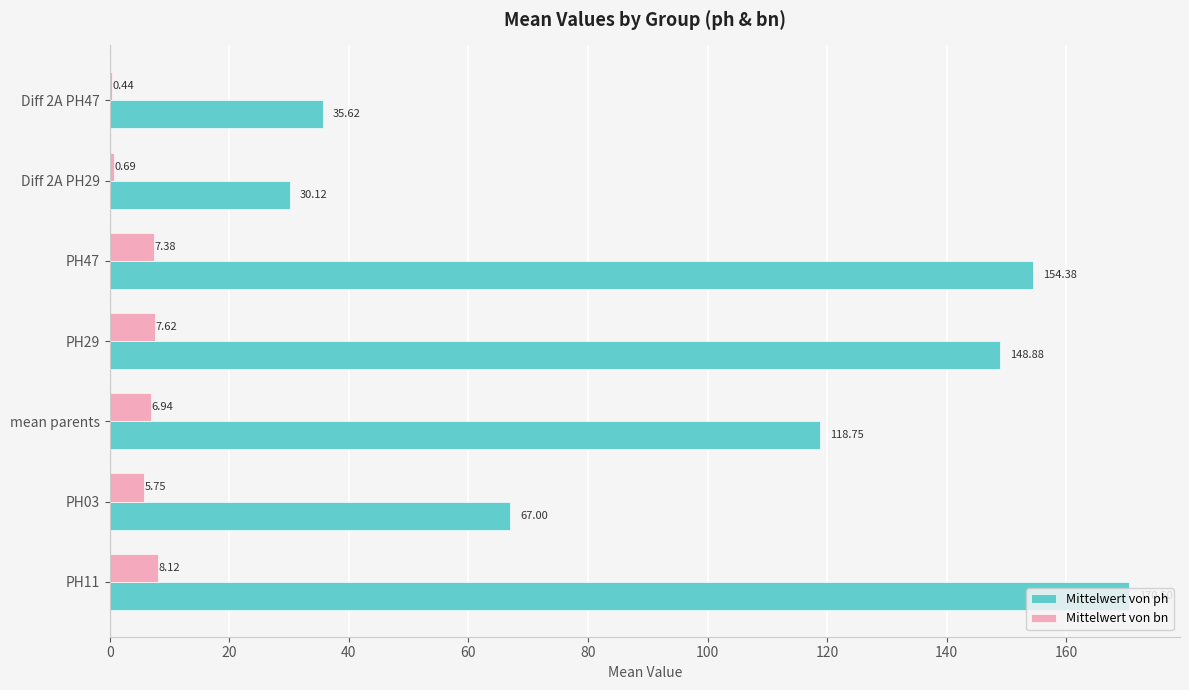

Which series has the largest total across all categories?

Mittelwert von ph